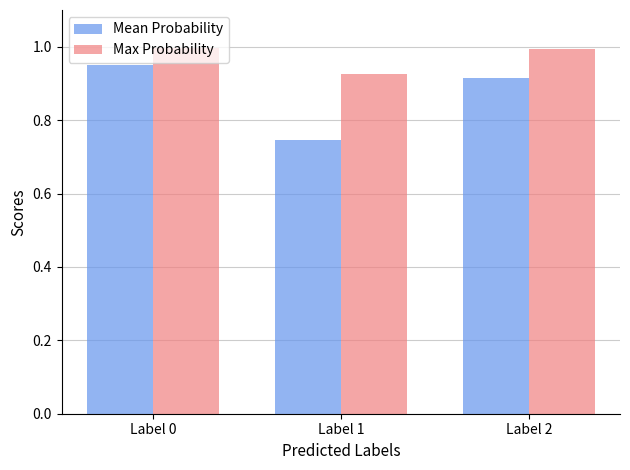

At which label does Mean Probability reach its peak?

Label 0